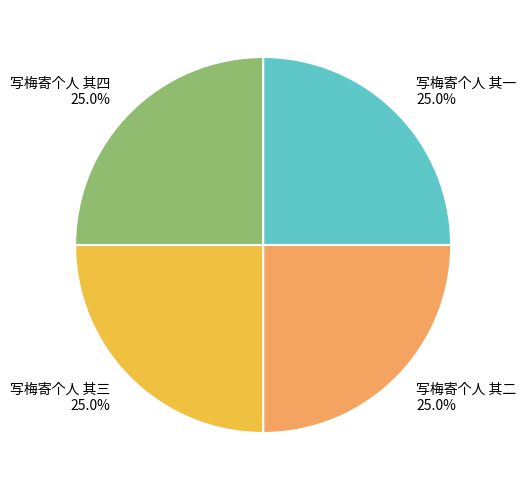

Is there any slice that represents more than half of the pie?

No